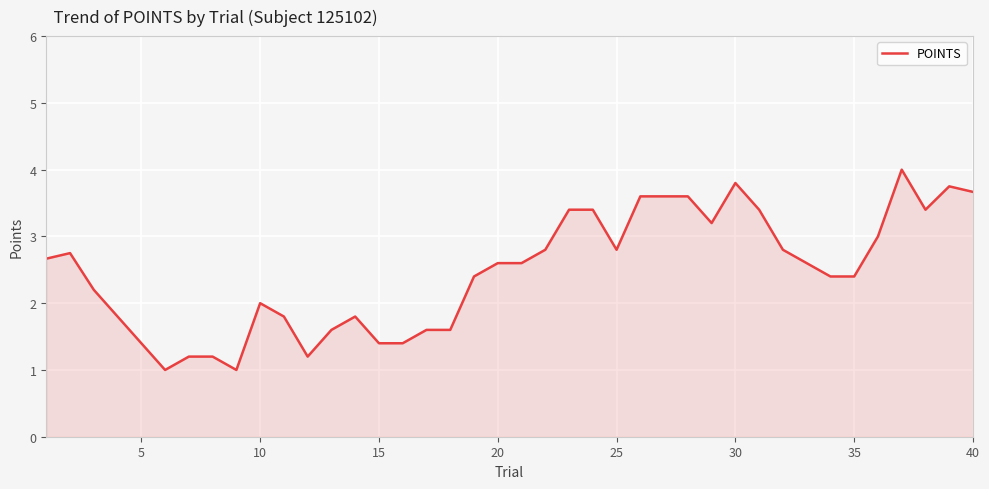

What is the minimum value shown in the chart?

1.0